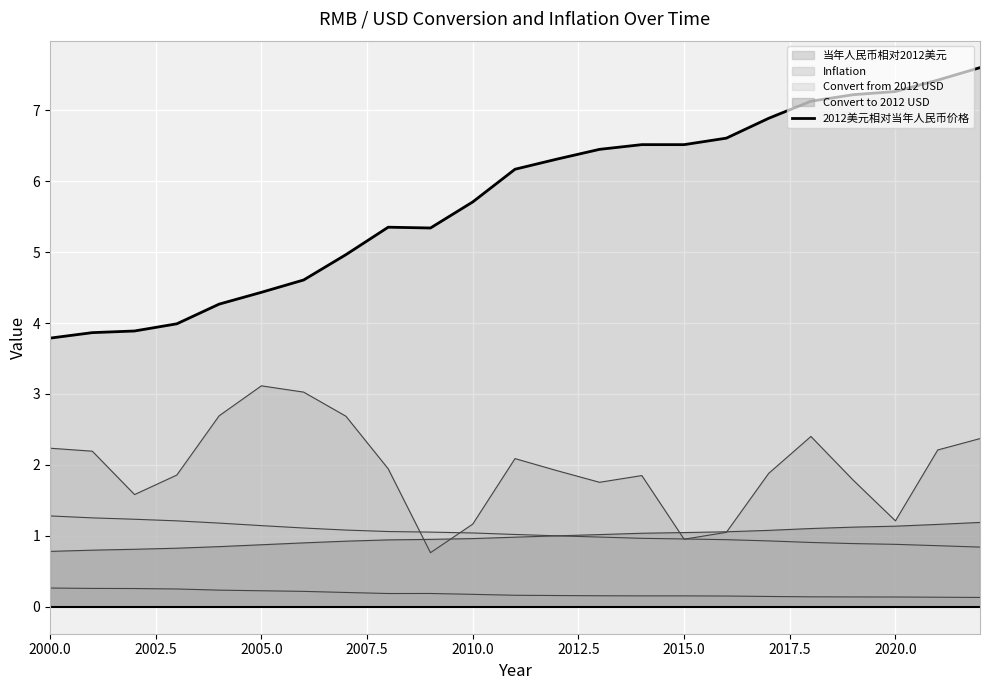

True or false: the data has more than 1 interior local peaks.

True